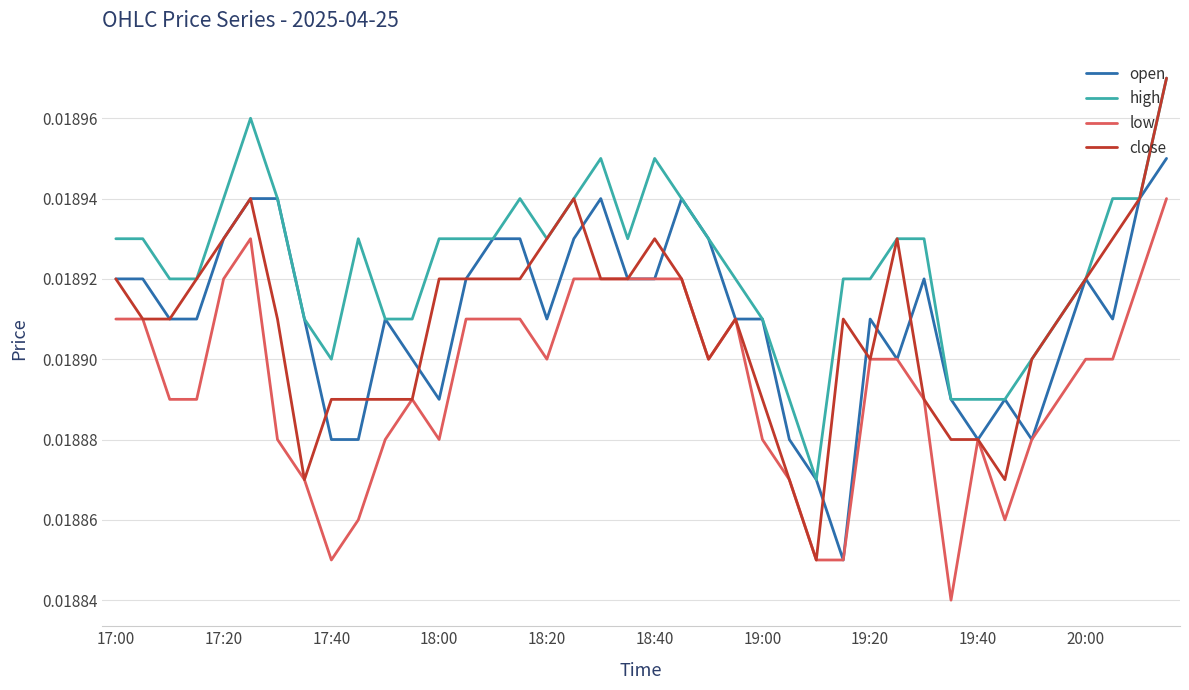

Which series has the largest range (max minus min)?

close